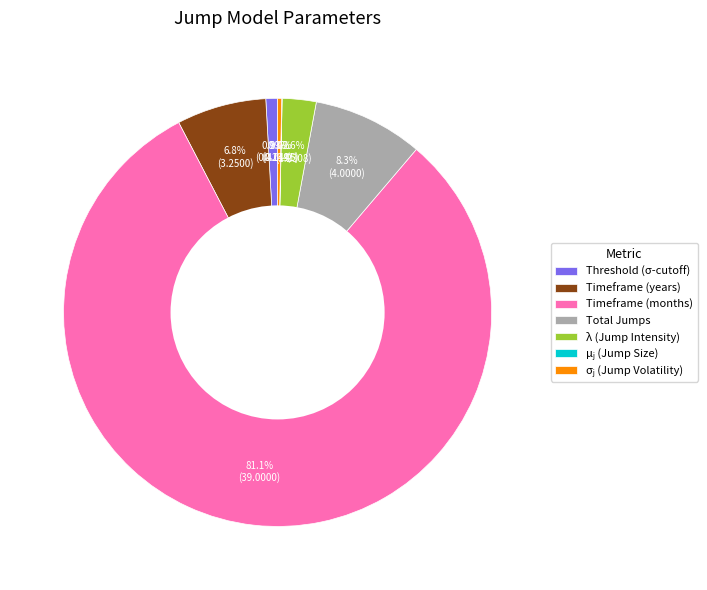

Between Timeframe (months) and Threshold (σ-cutoff), which is larger?

Timeframe (months)